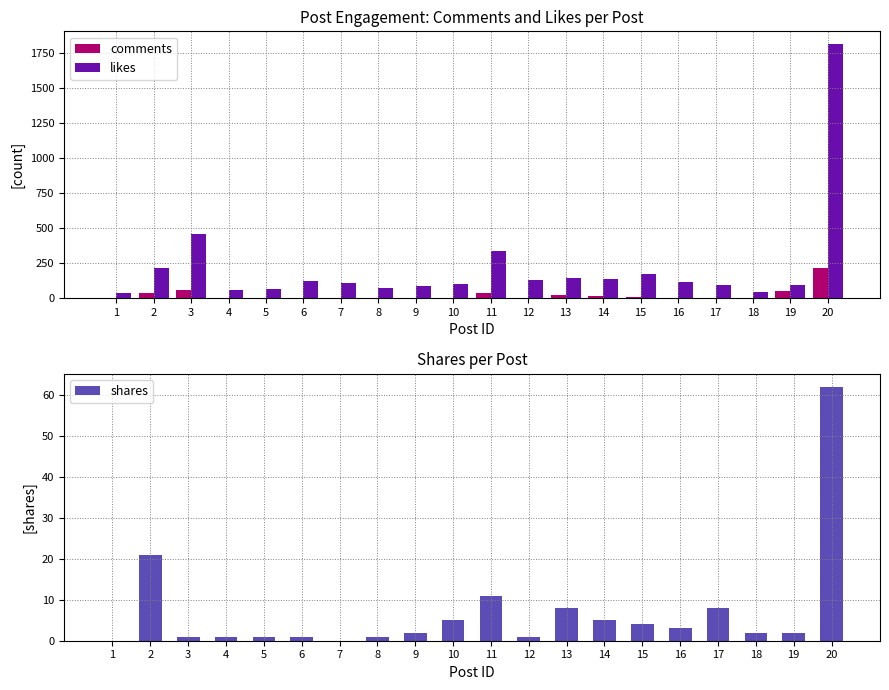

True or false: comments has a value of 9 at 15.

True